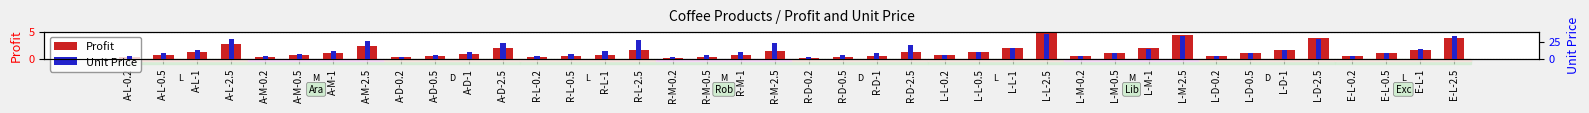

What is the label of the 16th bar from the right?

L-L-0.2